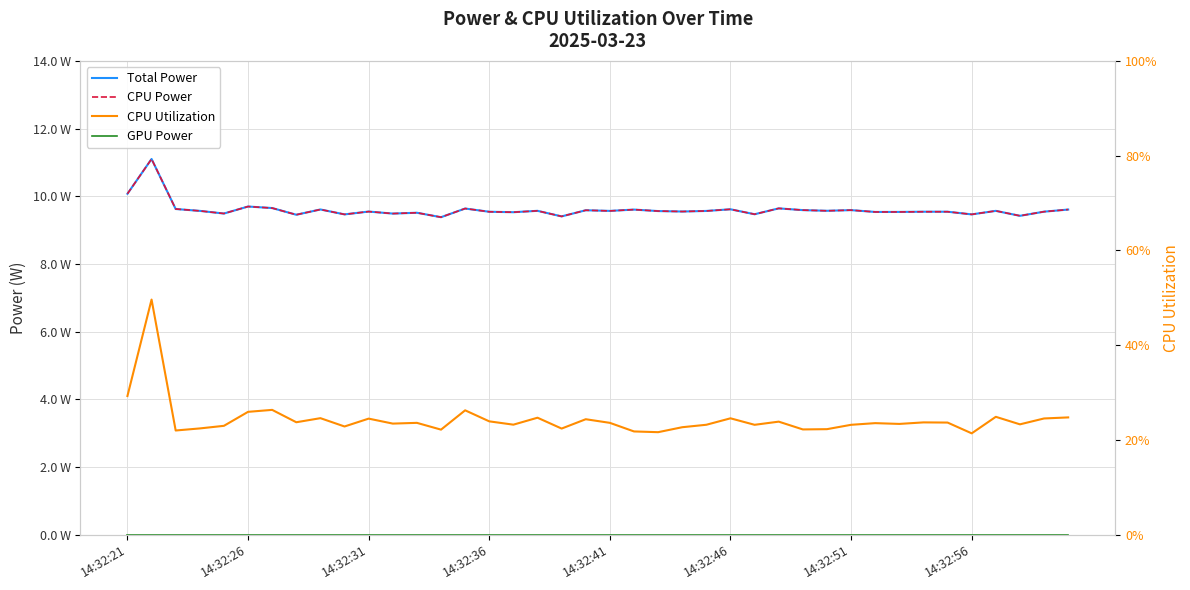

What is the sum of all Total Power values?

384.0